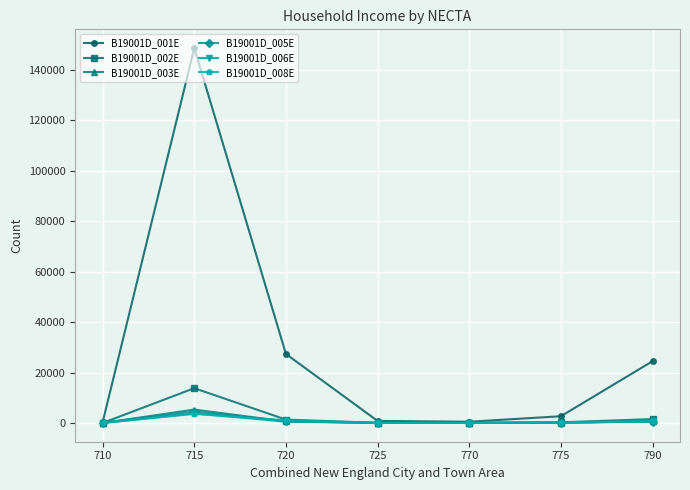

What is the greatest value displayed?

148547